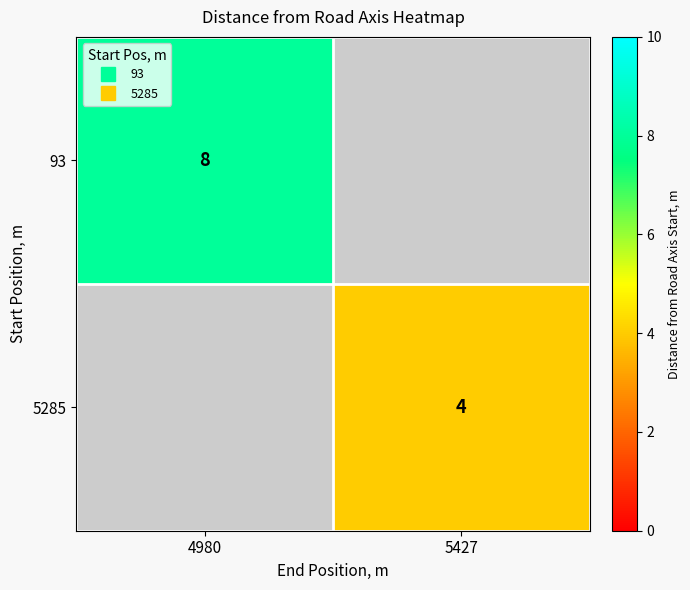

Rank the categories by 93 value from highest to lowest.

4980, 5427